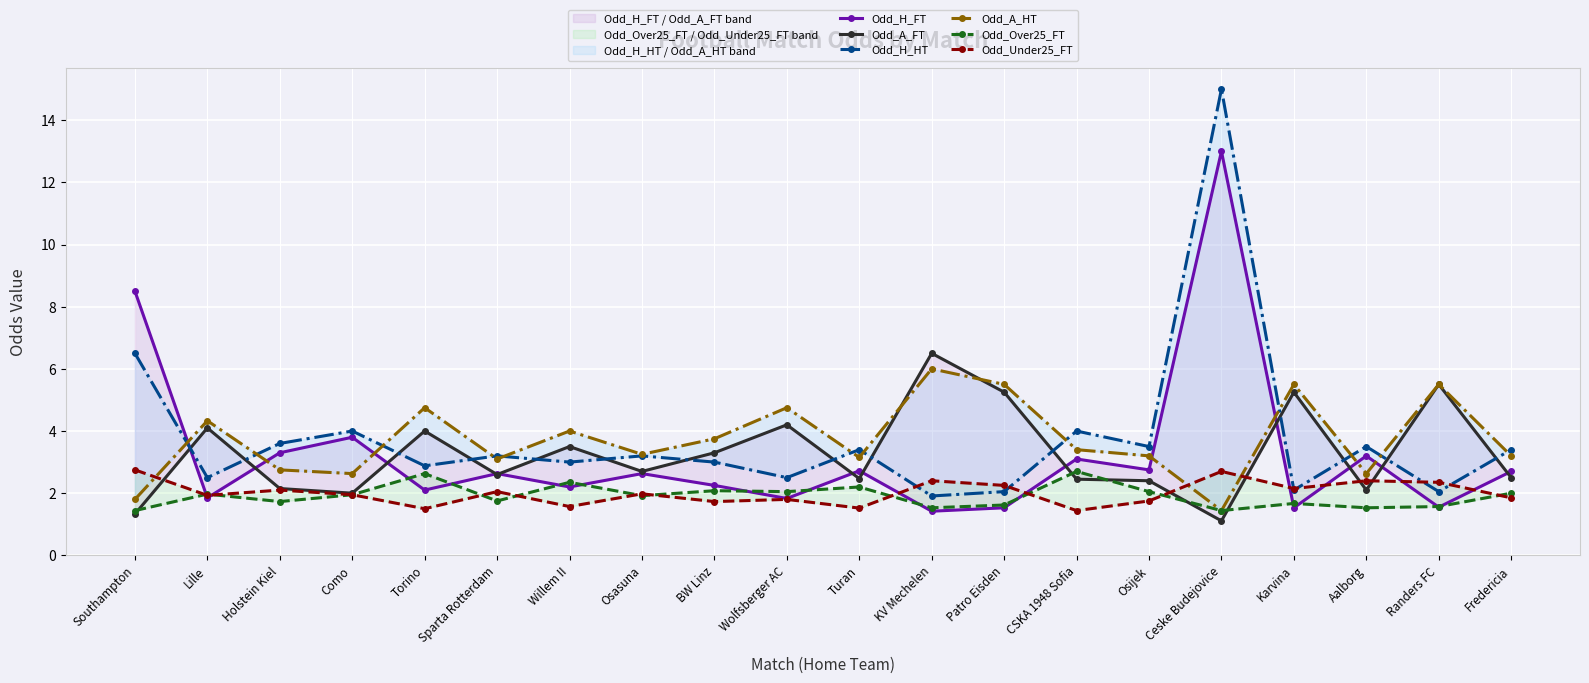

How many values in the Odd_A_HT series exceed 3?

15